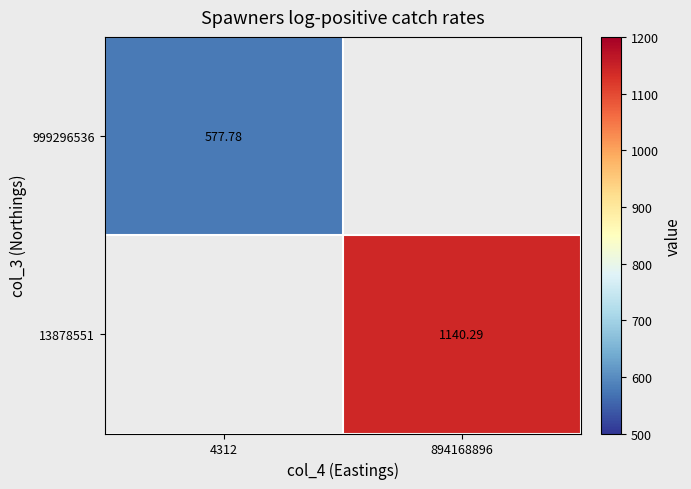

List the labels in order of 13878551 value, largest first.

4312, 894168896